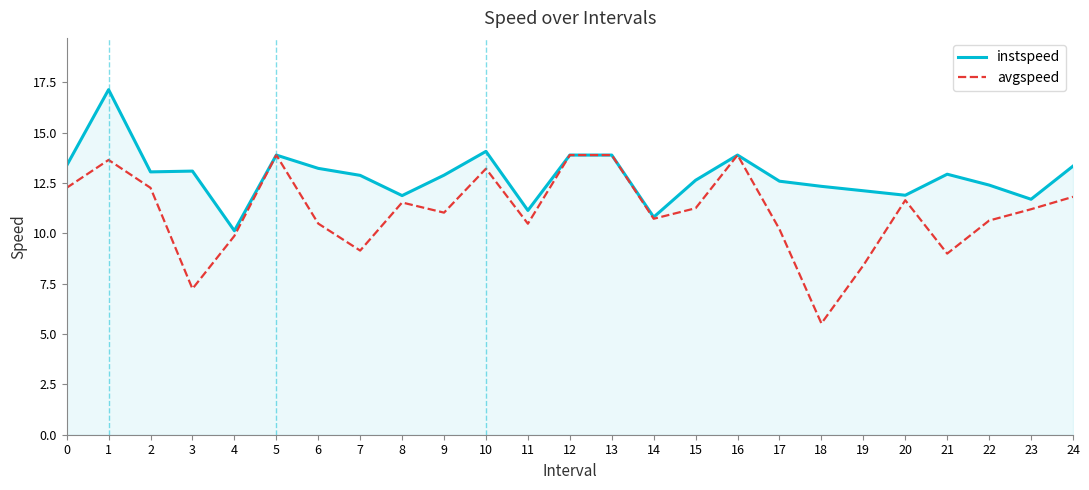

What value does the avgspeed series have at 23?

11.2